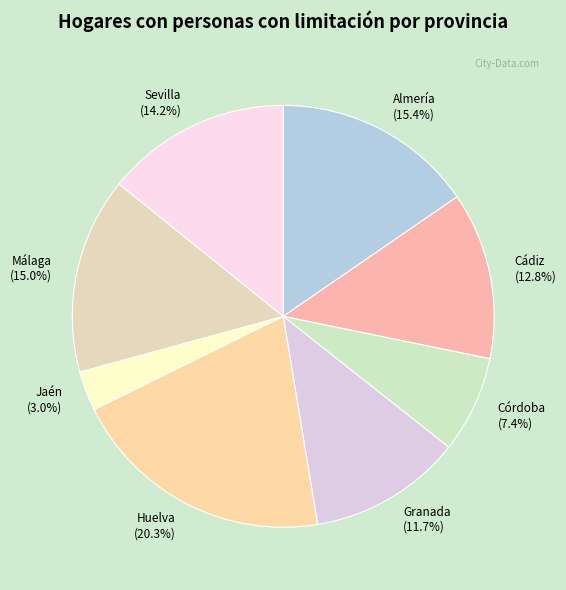

To the nearest percent, what is the combined percentage of Cádiz and Sevilla?

27%